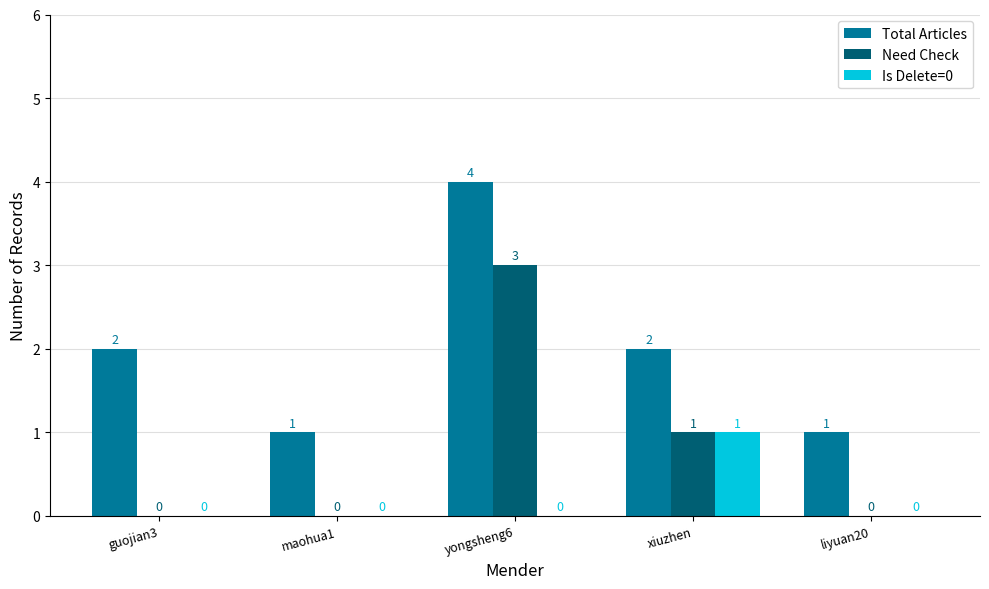

Reading left to right, transcribe all the data shown in this chart.

Total Articles: guojian3=2	maohua1=1	yongsheng6=4	xiuzhen=2	liyuan20=1
Need Check: guojian3=0	maohua1=0	yongsheng6=3	xiuzhen=1	liyuan20=0
Is Delete=0: guojian3=0	maohua1=0	yongsheng6=0	xiuzhen=1	liyuan20=0